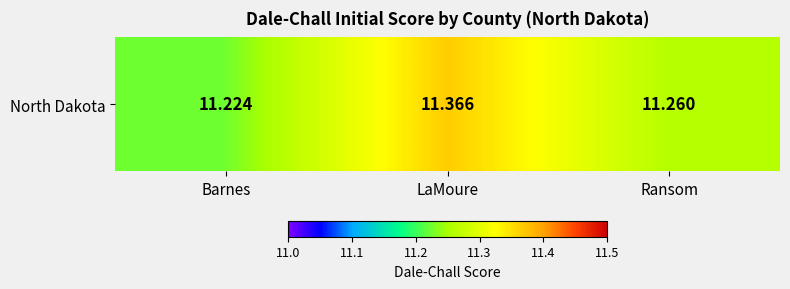

Which has a higher value, Barnes or LaMoure?

LaMoure